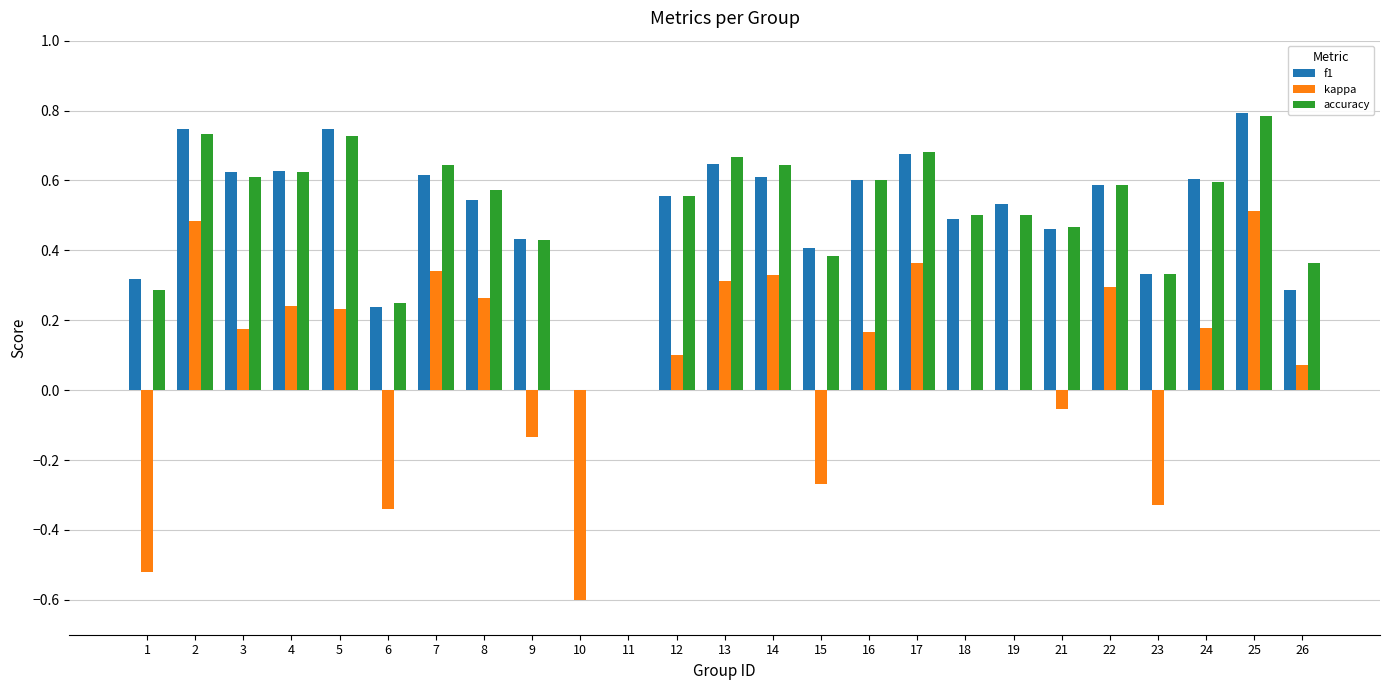

Which series changed the most between 9 and 15?

kappa